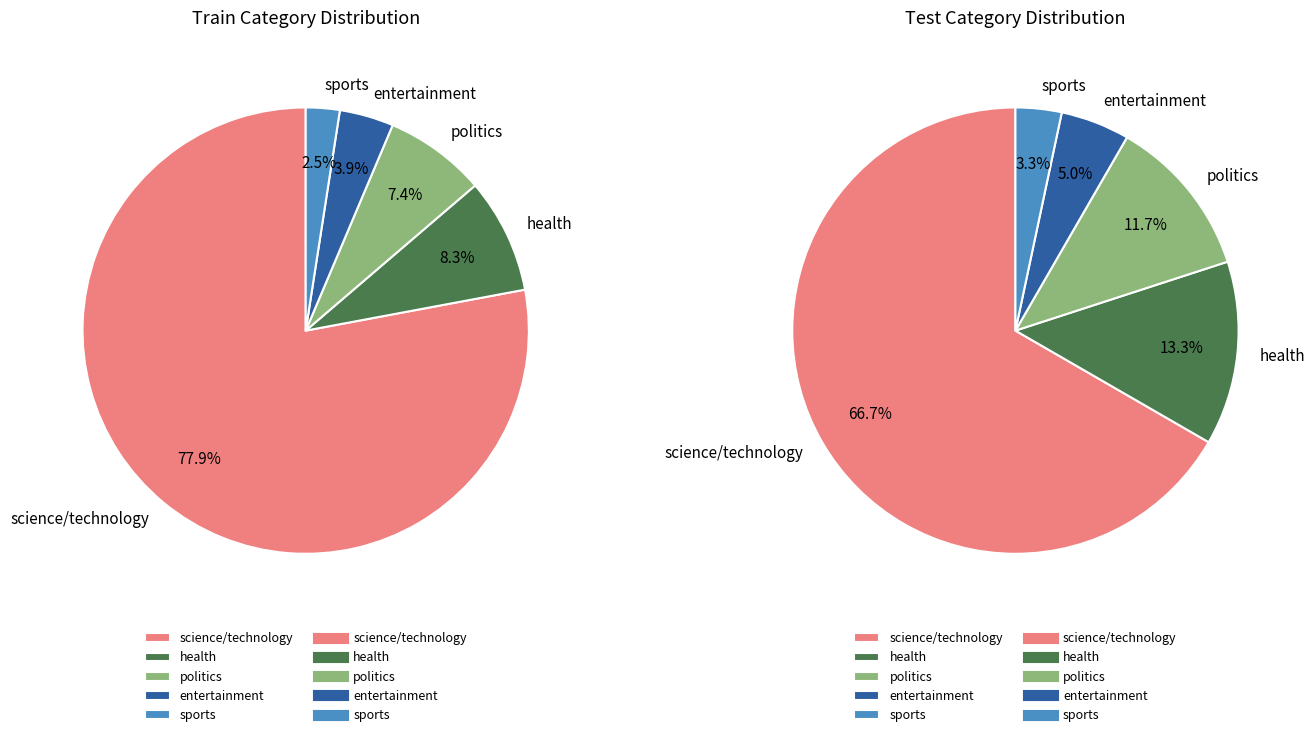

To the nearest percent, what is the difference between the politics and health slice percentages?

1%